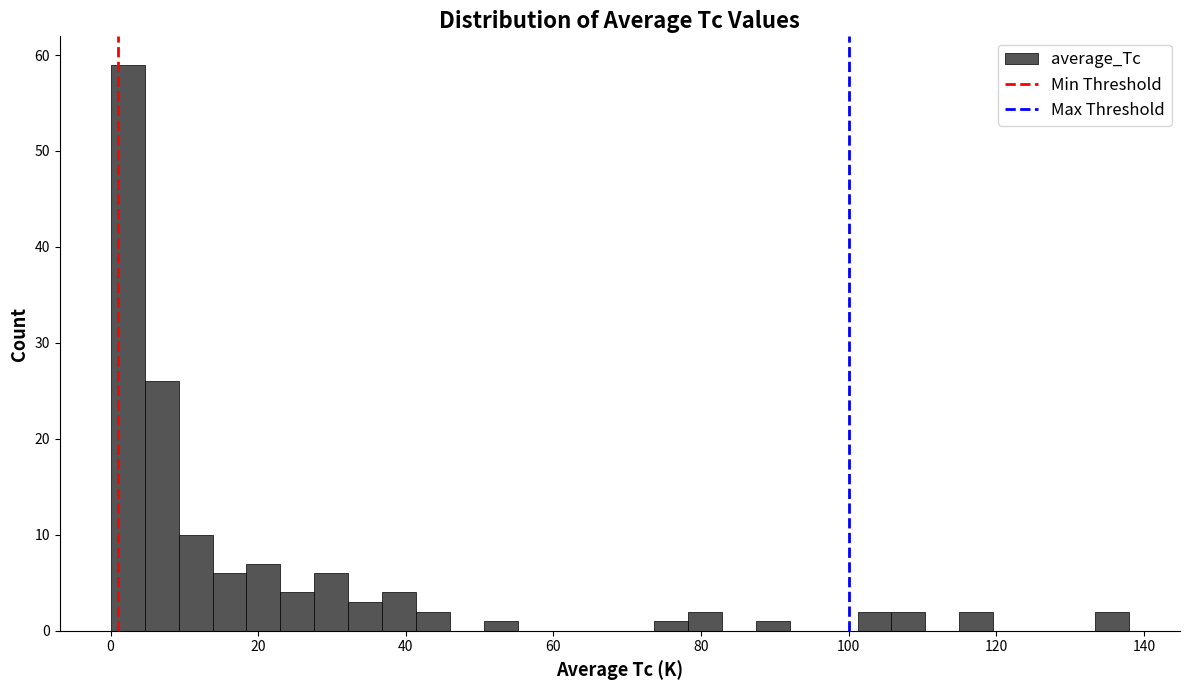

Around what value on the x-axis is the tallest bar? Give the approximate position of its centre, as read against the axis.

2